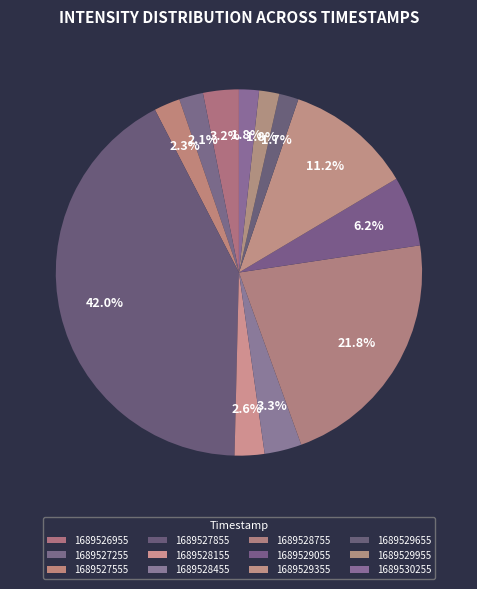

To the nearest percent, what percentage of the pie is 1689528755?

22%